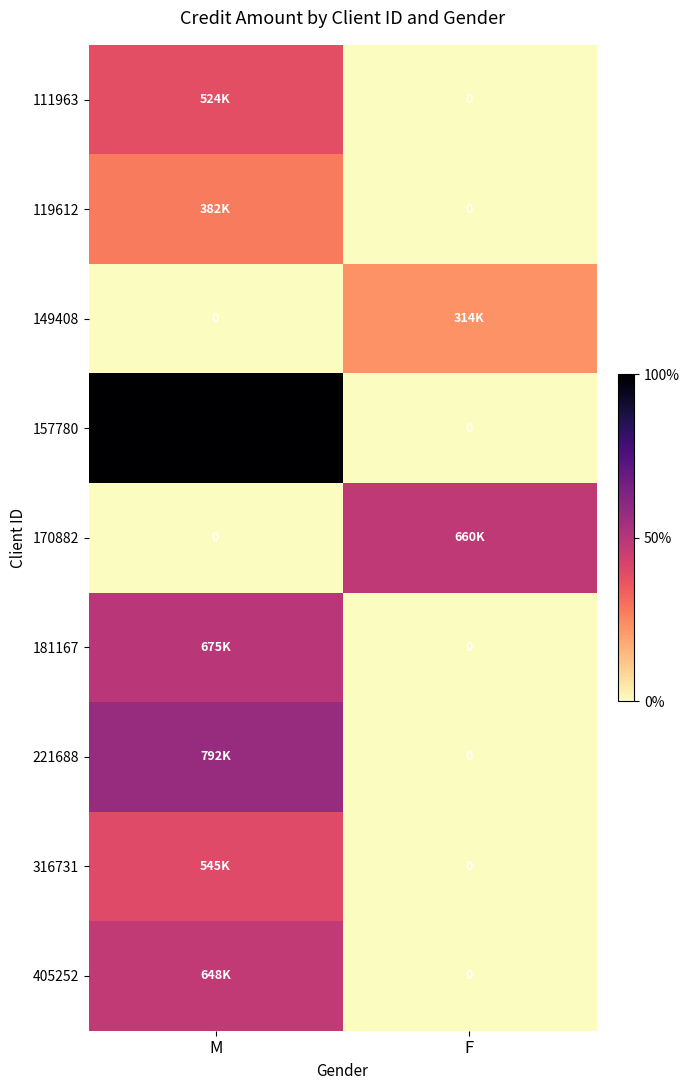

How many data points in 111963 are less than 37?

1